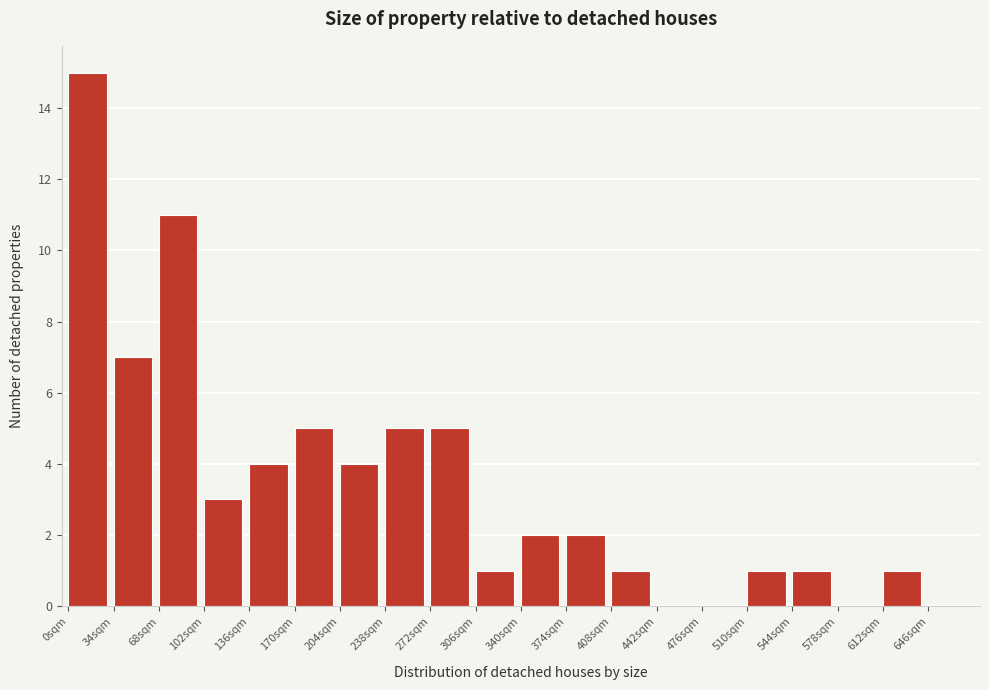

How tall is the bar that spans 272 to 306 on the x-axis? Neither the bar edges nor the heights are printed on the chart, so give them approximately, as read against the axes.

5